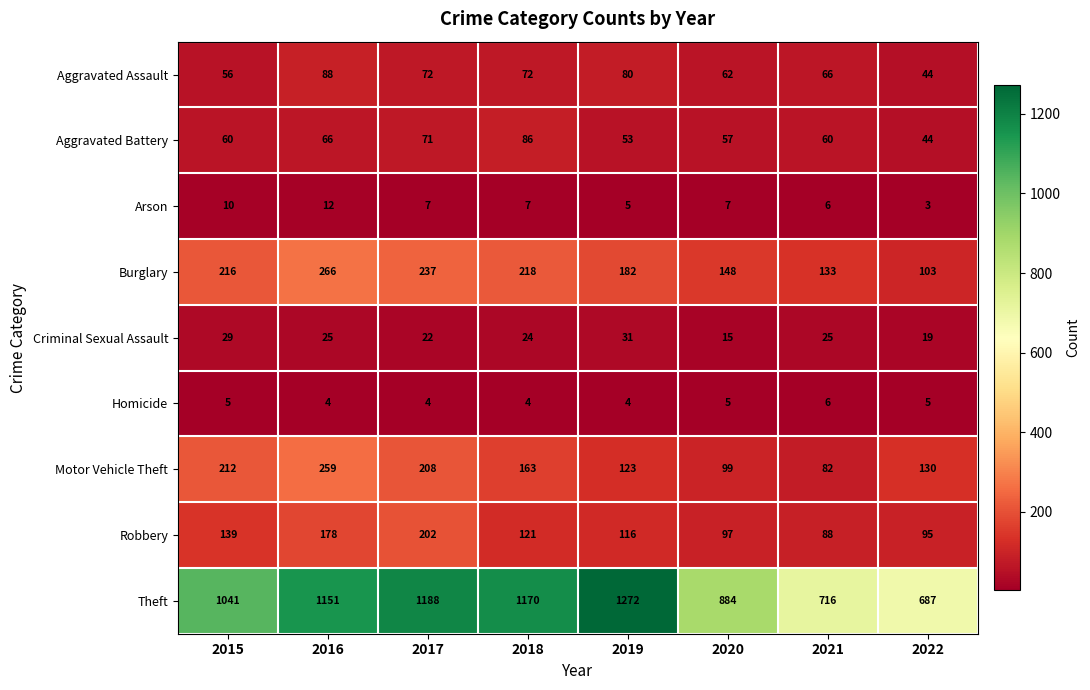

Which category has the lowest value across all series?

2022